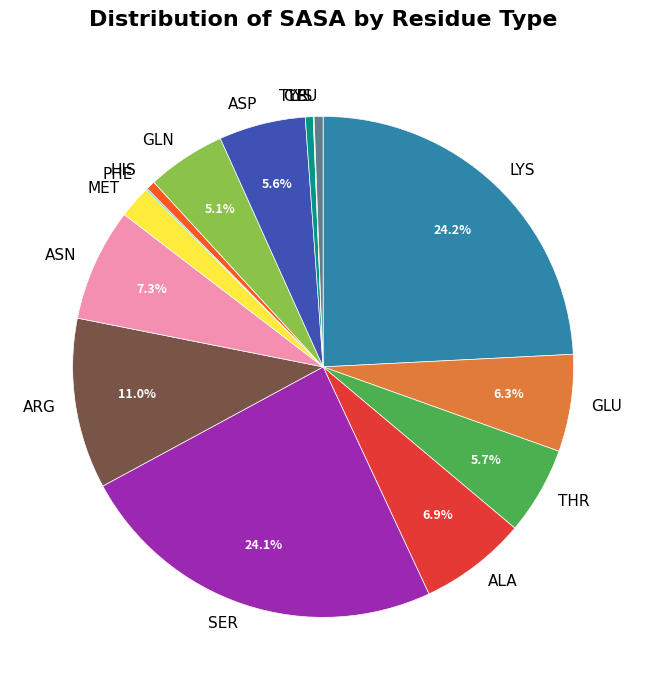

To the nearest percent, what portion does GLU represent?

6%